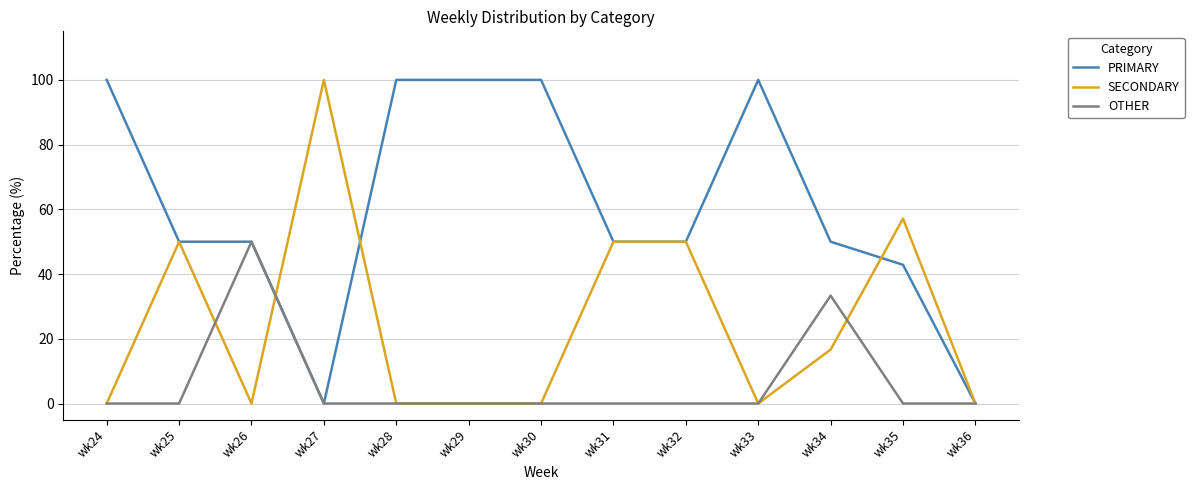

What value does the SECONDARY series have at wk34?

16.7